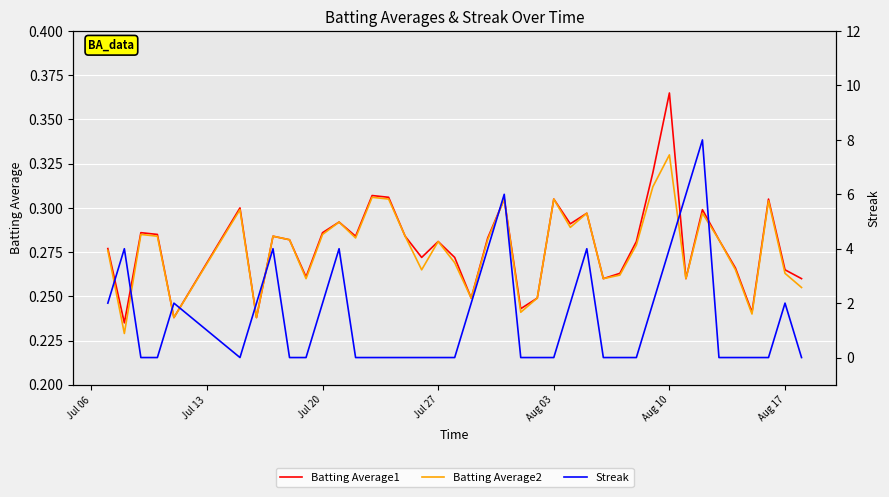

Which category has the highest value in the Batting Average1 series?

Aug 10